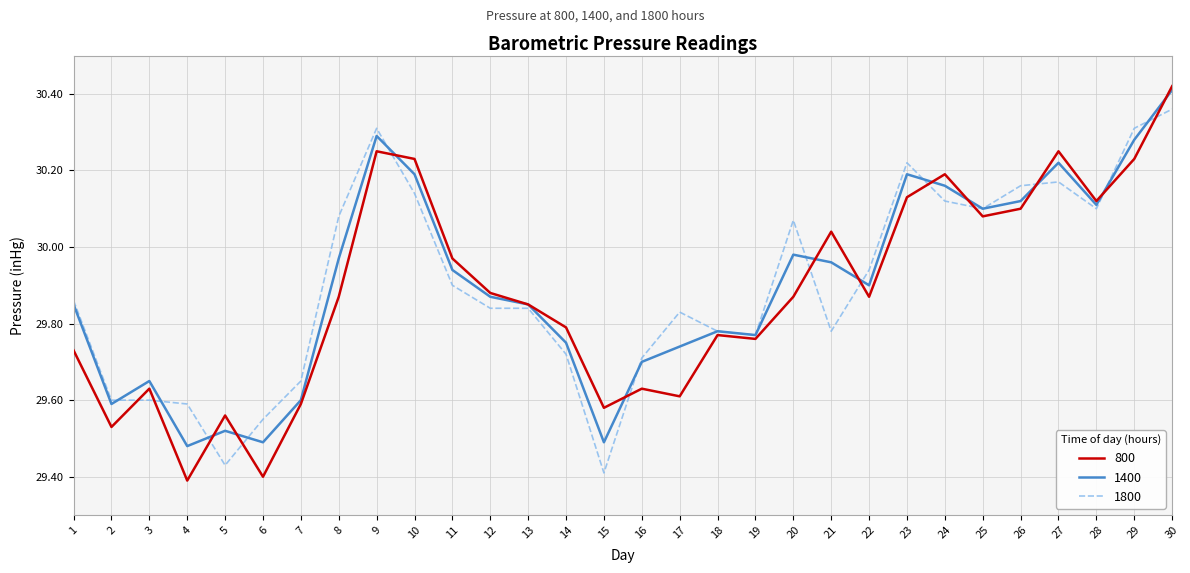

Is the value of 800 at 3 greater than the value of 1400 at 21?

No